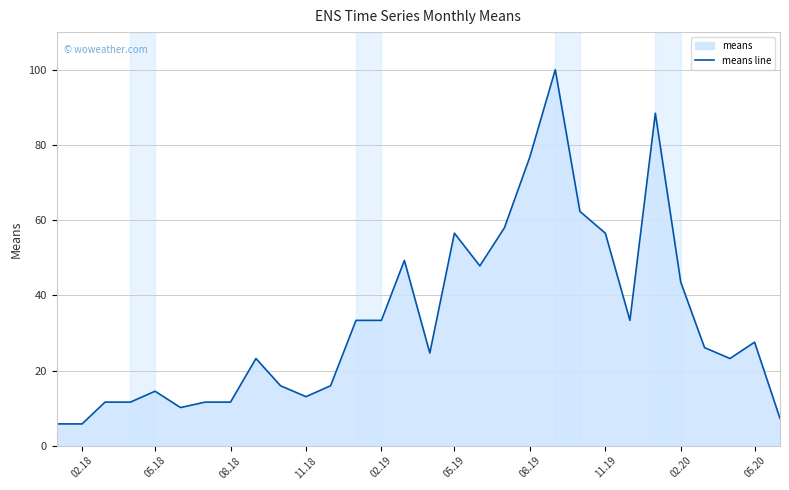

Does the chart display data point markers on the line(s)?

No